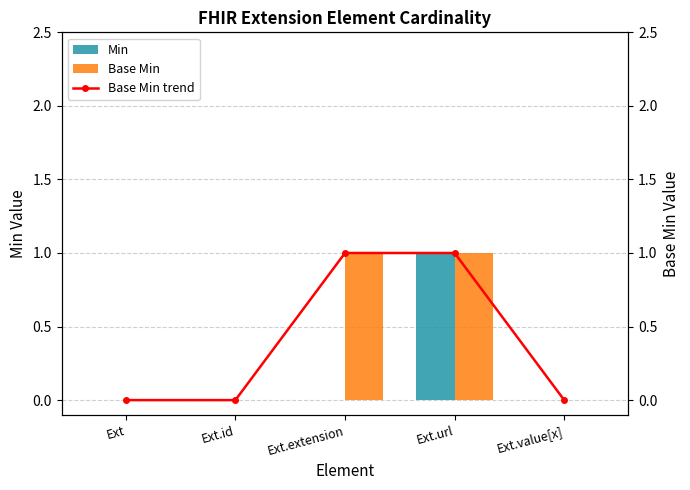

Which series has the widest spread of values?

Min